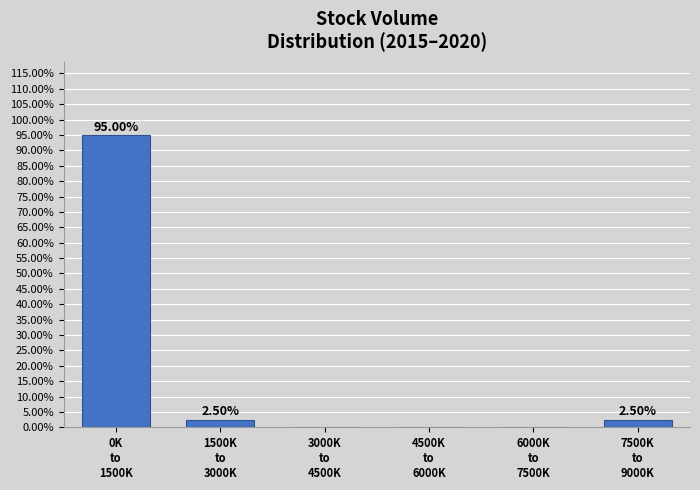

How many categories are shown in the chart?

6